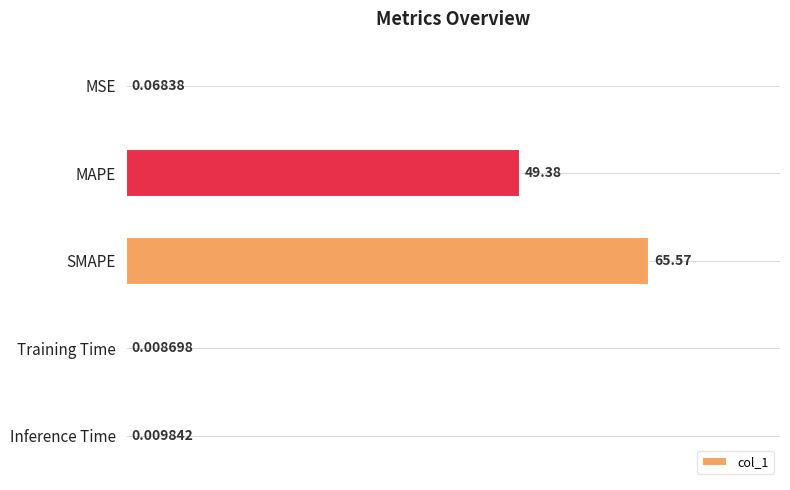

What is the sum of the values at SMAPE and MAPE?

114.9